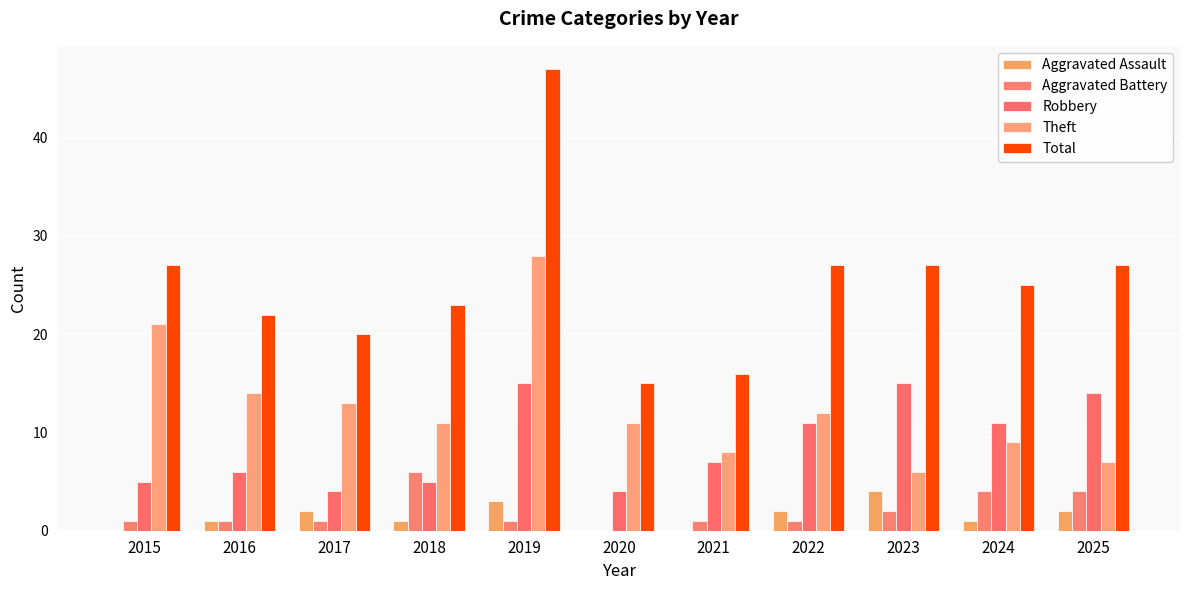

Is the value of Total at 2025 greater than the value of Theft at 2022?

Yes